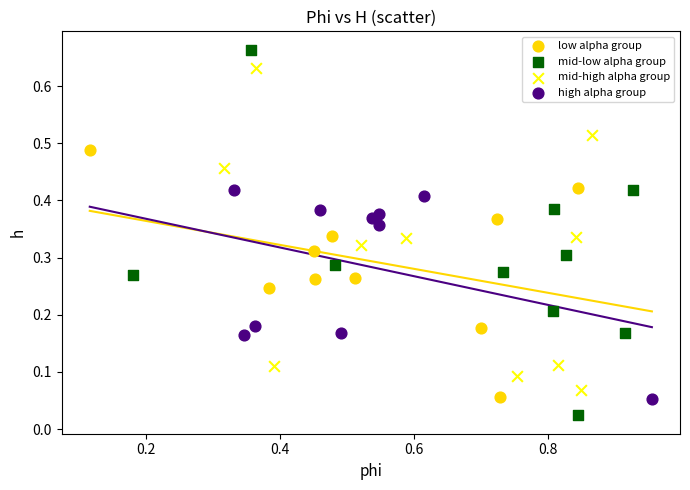

Which series has the widest spread of Y values?

mid-low alpha group